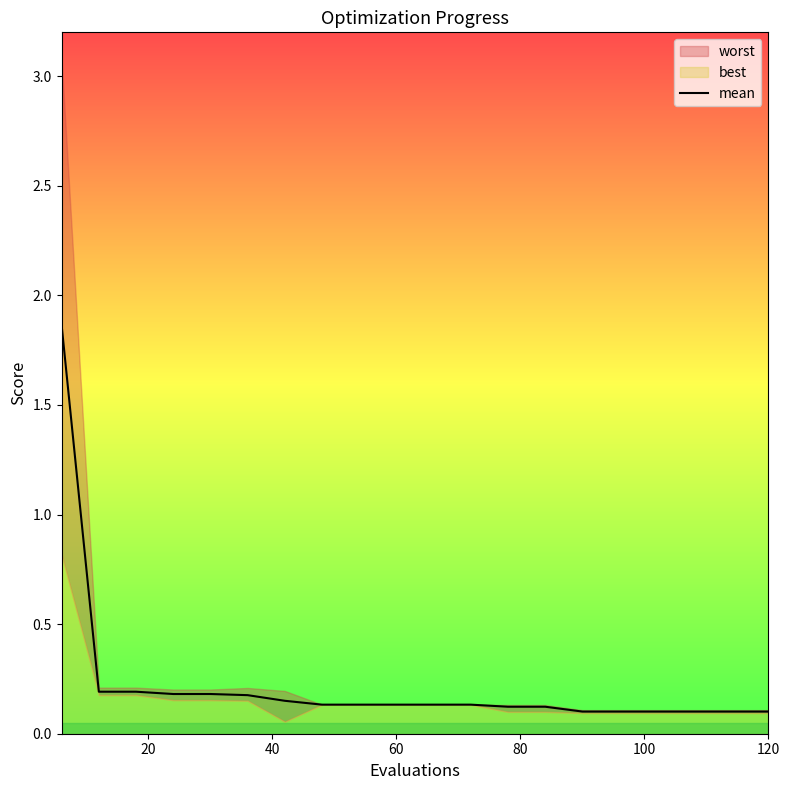

What is the smallest value displayed?

0.1